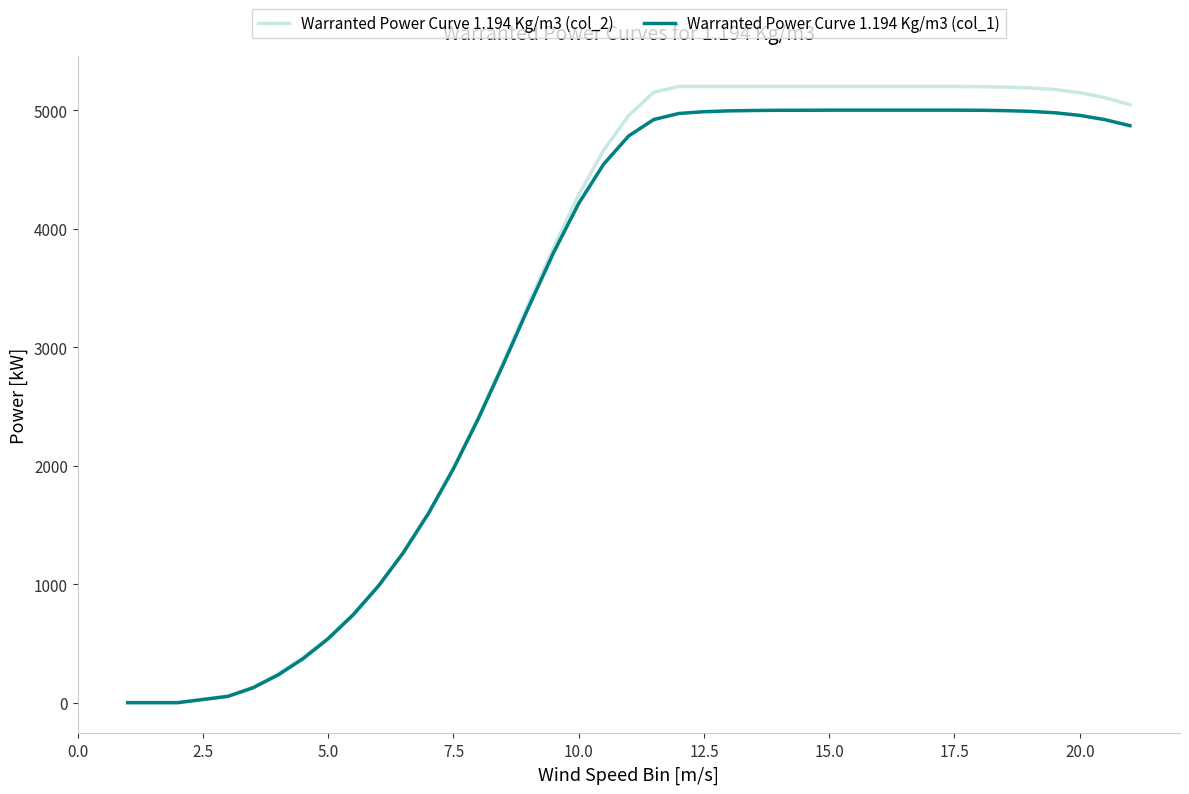

Which series has the largest range (max minus min)?

Warranted Power Curve 1.194 Kg/m3 (col_2)